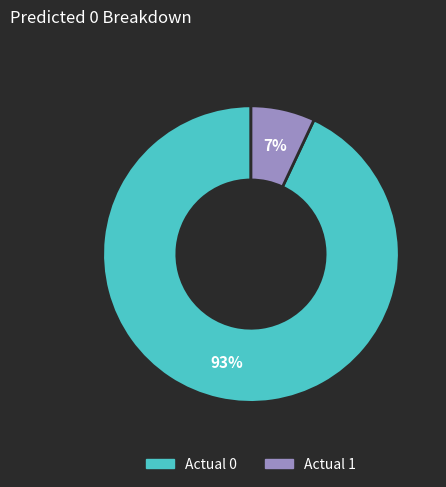

Which has a higher value, Actual 0 or Actual 1?

Actual 0